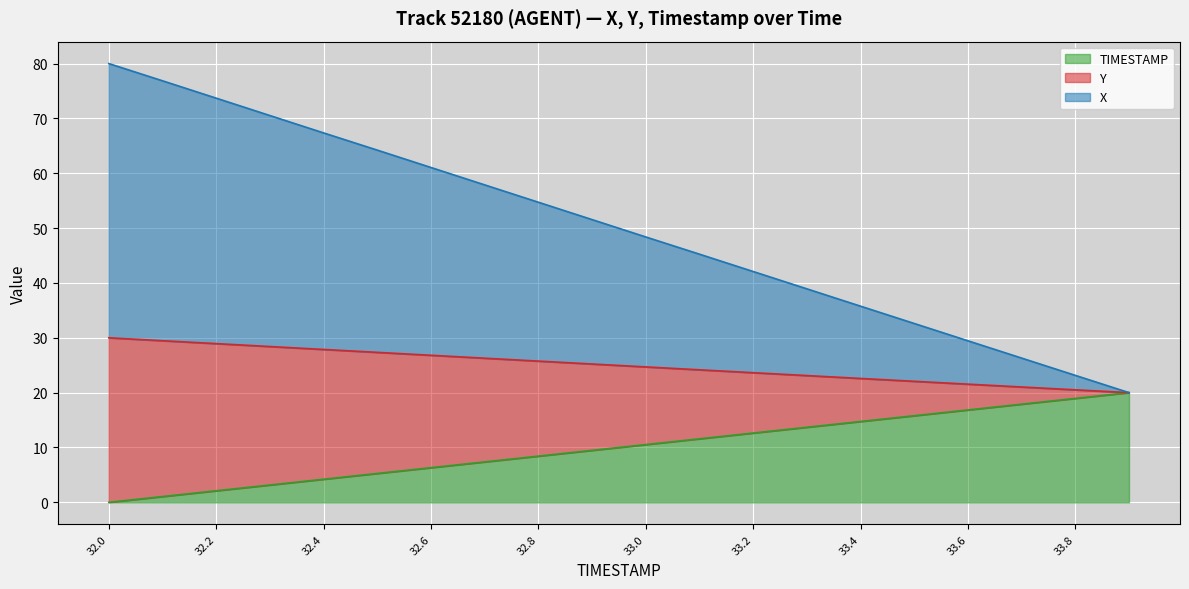

What is the total value across all series at 32.4?

67.4